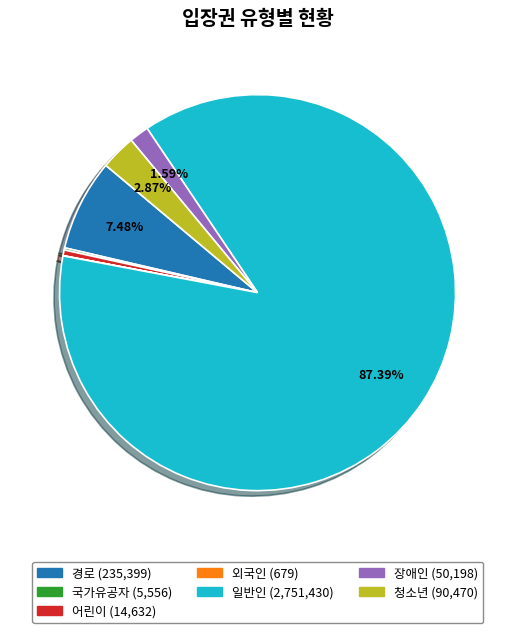

Which category has the biggest portion of the pie?

일반인